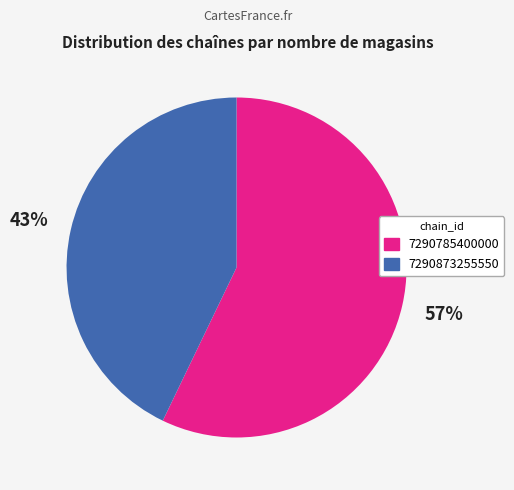

Count the number of slices in the pie.

2